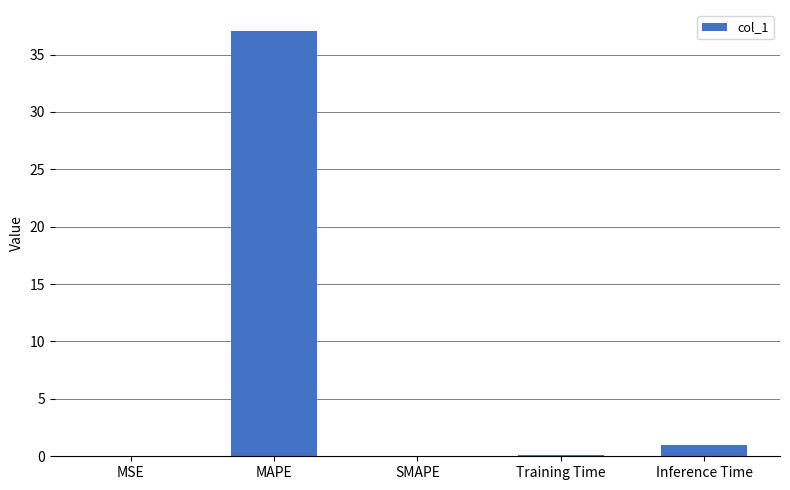

The chart shows a value of 0.0 at MSE. True or false?

True